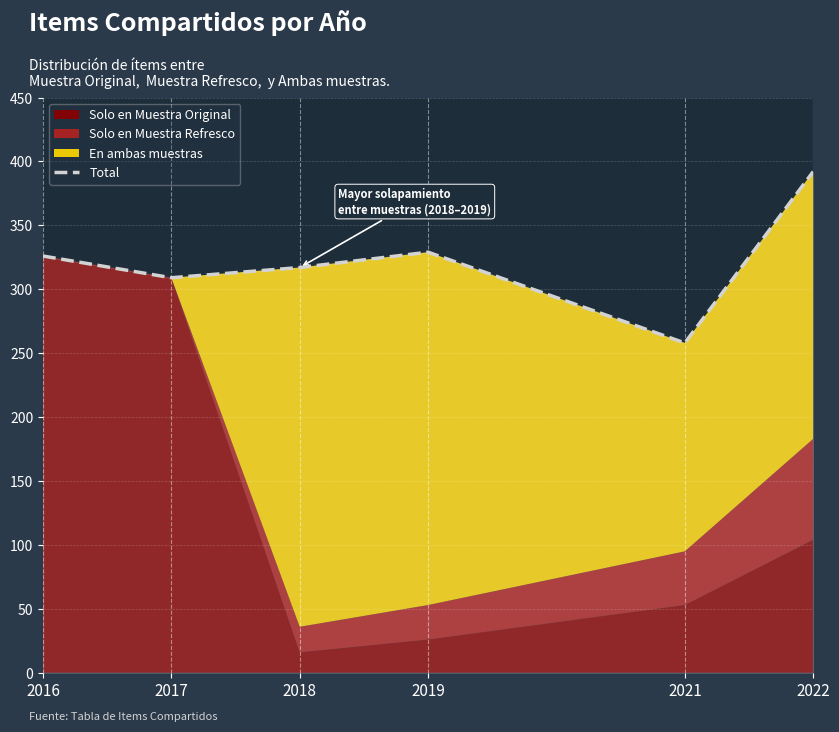

At which category does the data reach its first local peak?

2019